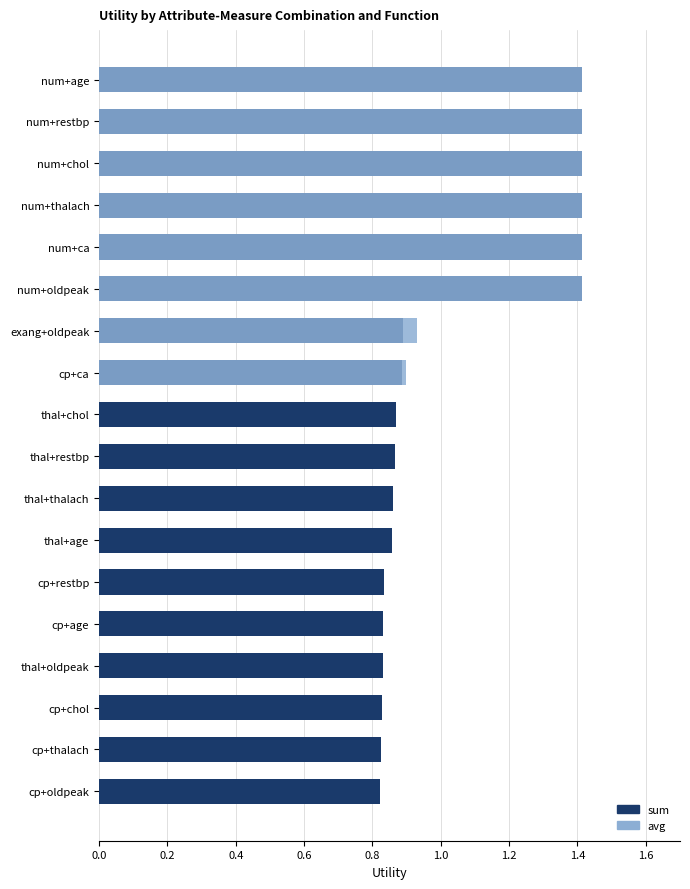

Is the value of avg at num+thalach greater than the value of sum at thal+thalach?

Yes